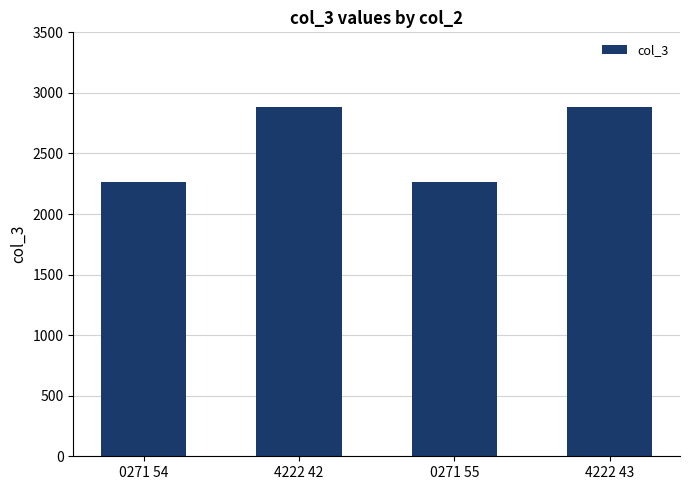

The value at 4222 42 is 3880. True or false?

False